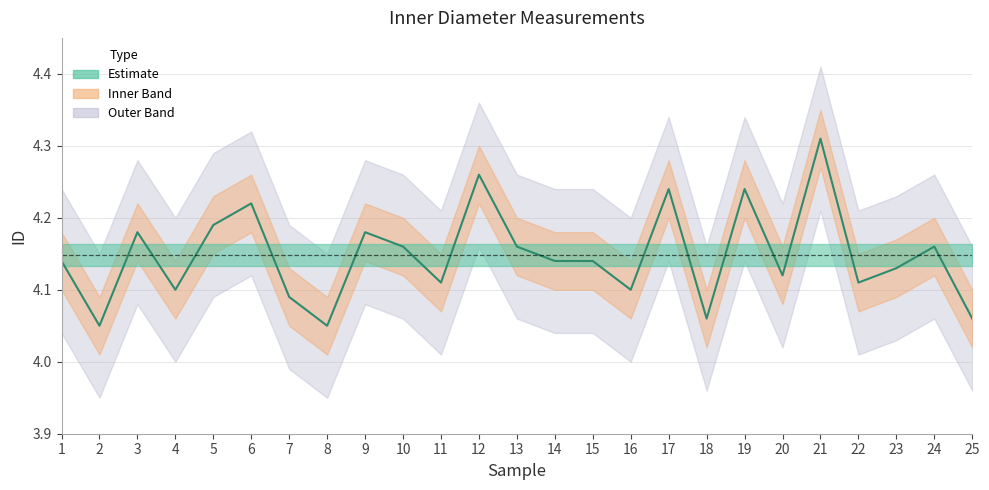

How many data points does each series have?

25